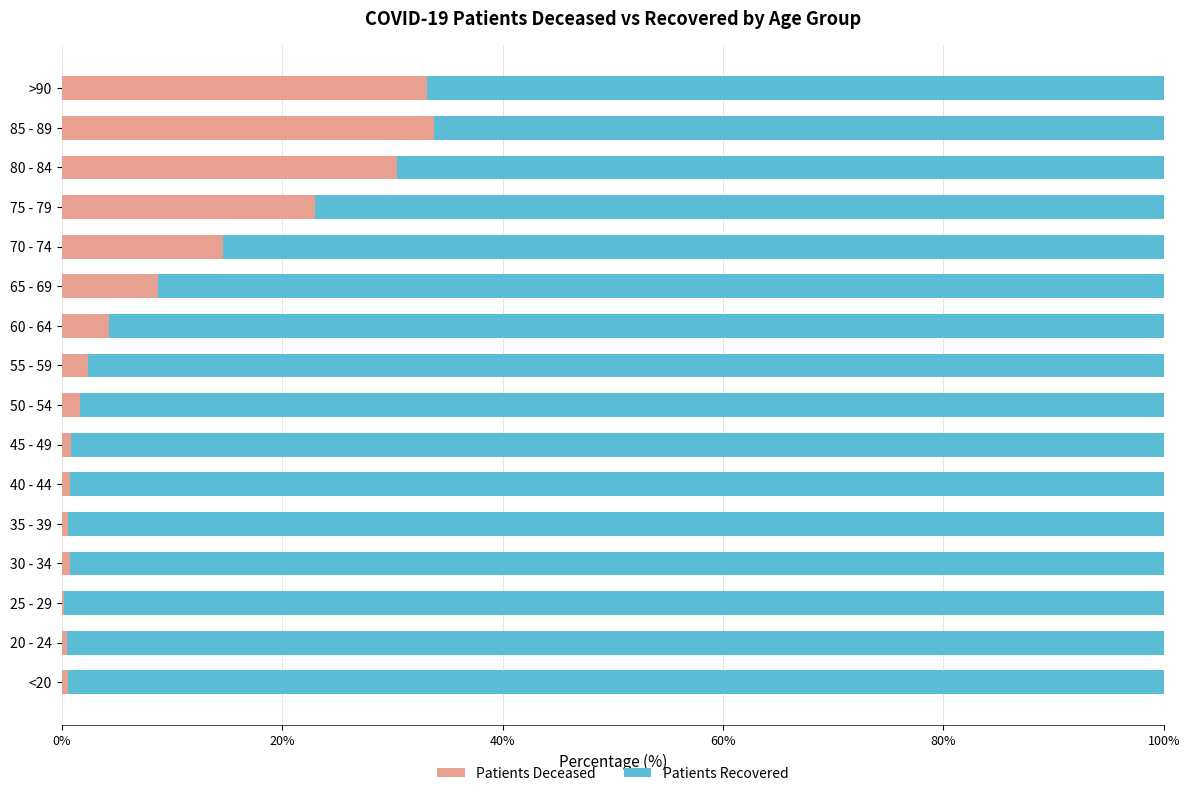

The value of Patients Deceased at 70 - 74 is 22.2. True or false?

False